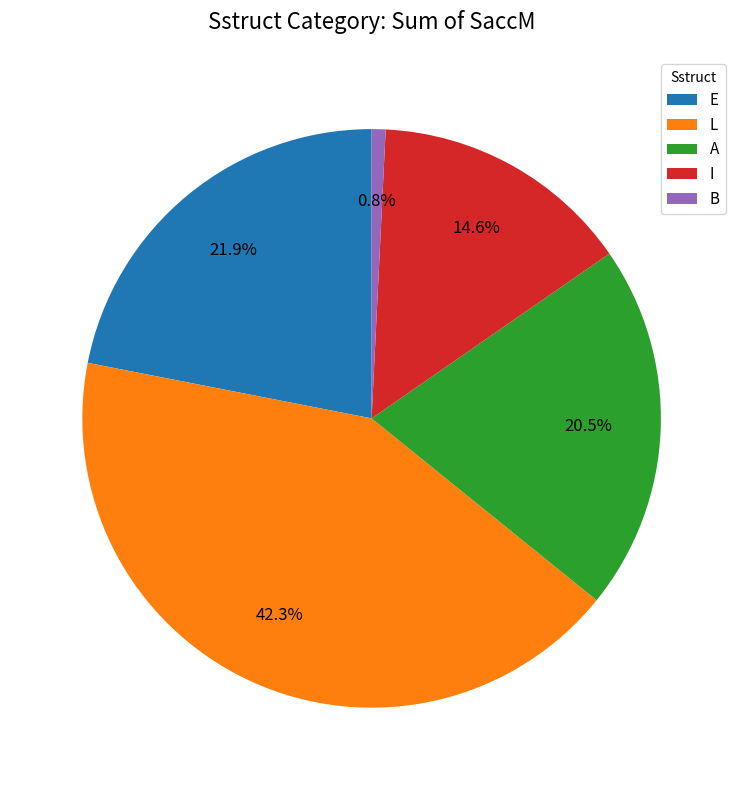

How many slices are in this pie chart?

5